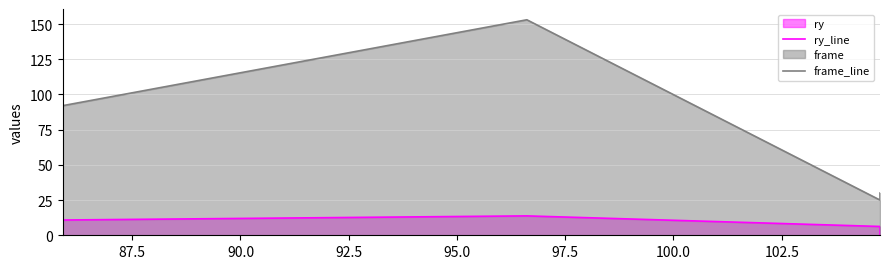

True or false: frame_line has more than 0 interior local peaks.

True